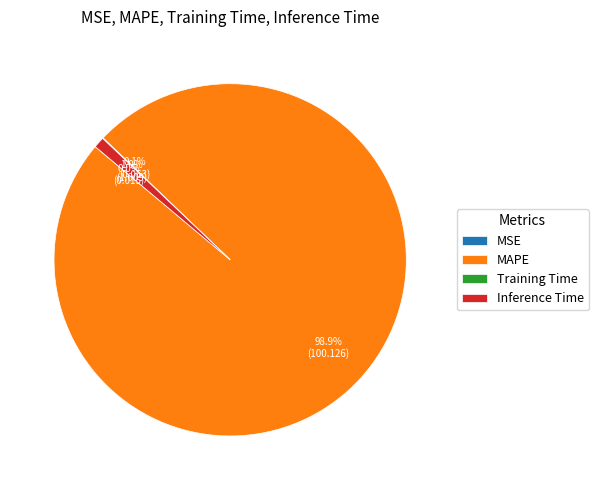

Which category accounts for the majority?

MAPE